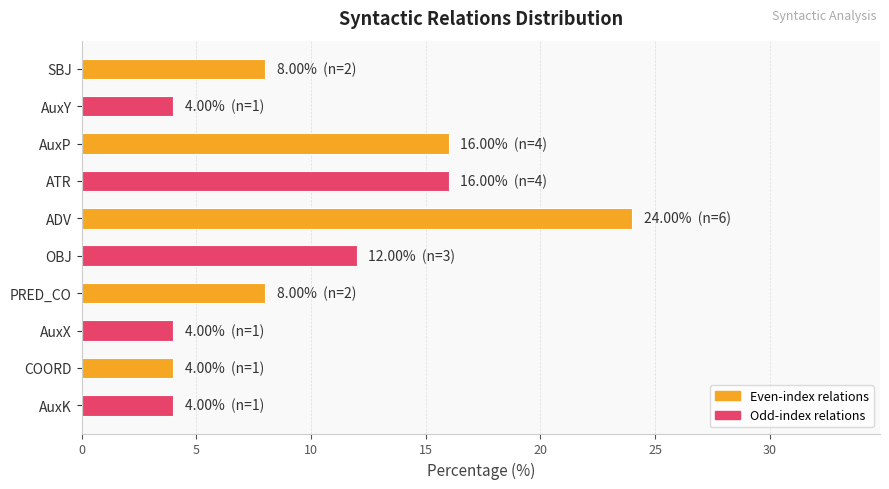

What is the smallest value displayed?

4